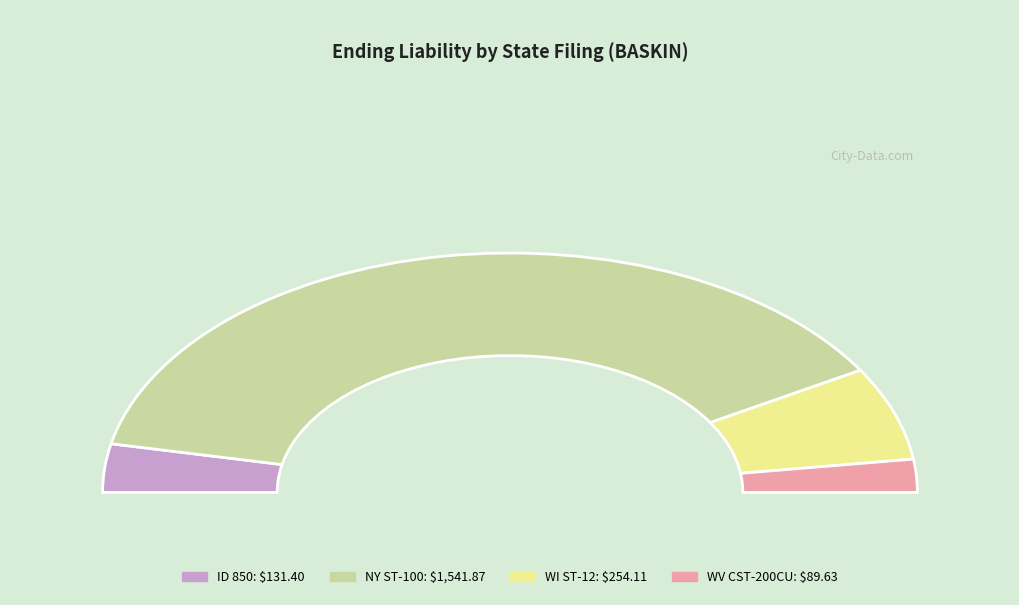

To the nearest percent, what is the difference between the WV CST-200CU and WI ST-12 slice percentages?

8%